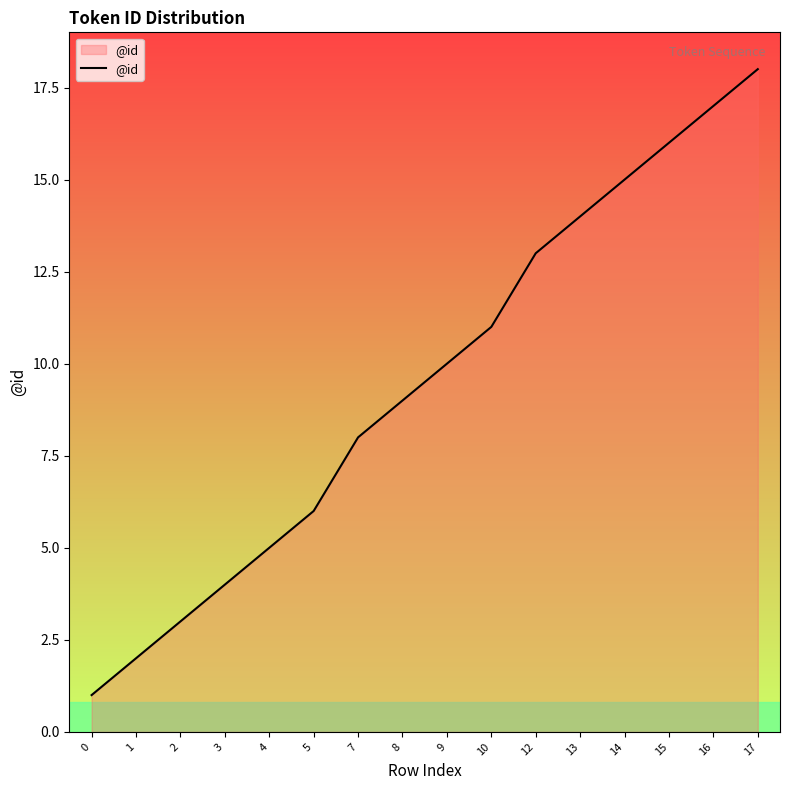

Reading left to right, transcribe all the data shown in this chart.

1	2	3	4	5	6	8	9	10	11	13	14	15	16	17	18